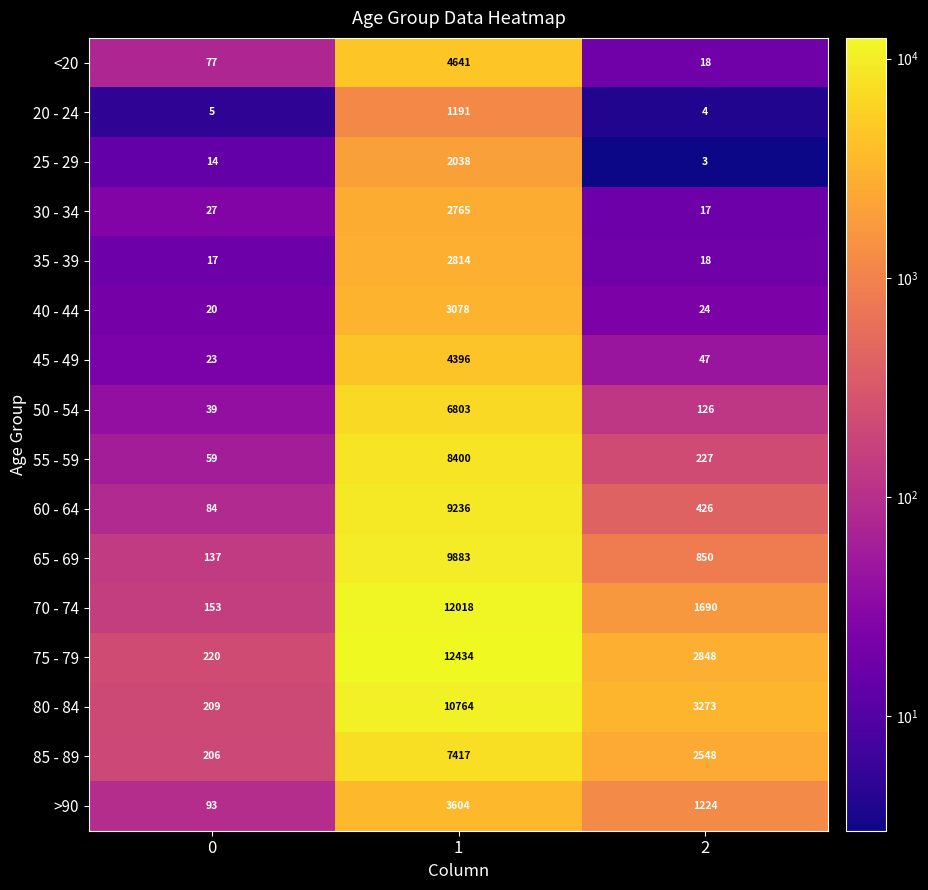

What is the maximum value shown in the chart?

12434